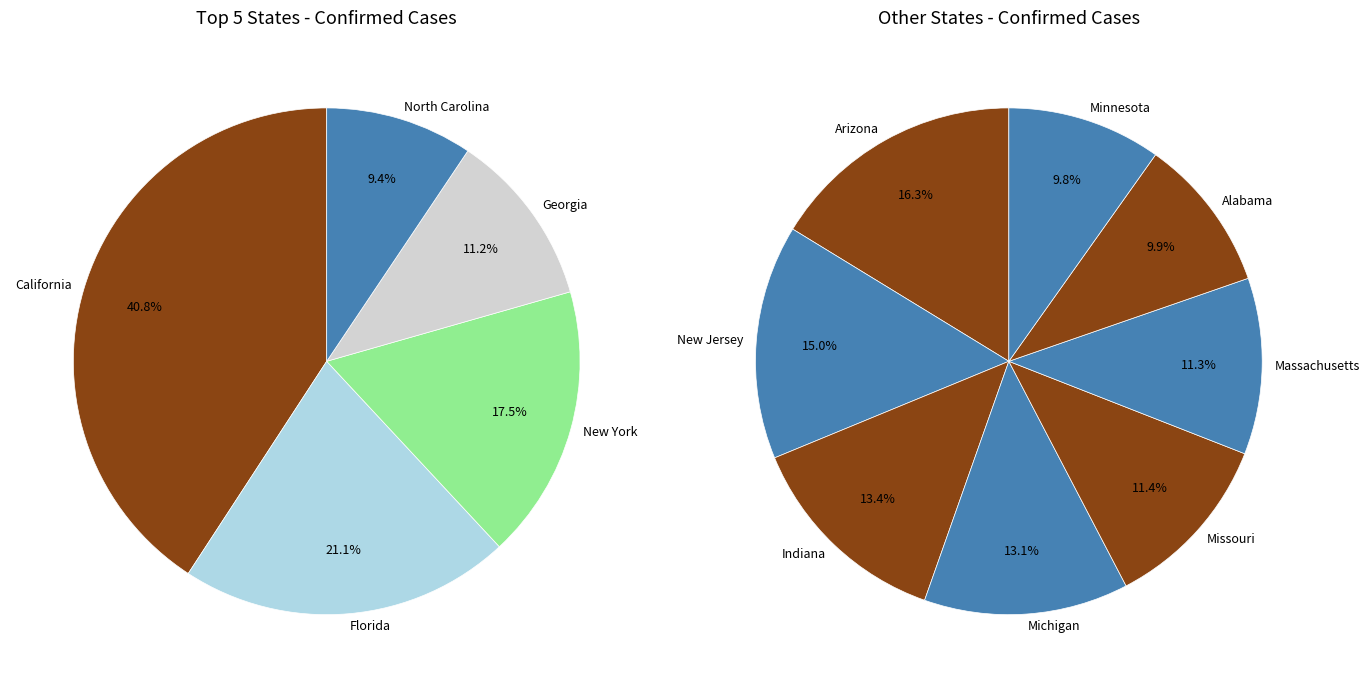

The New York slice represents 6% of the pie. True or false?

False